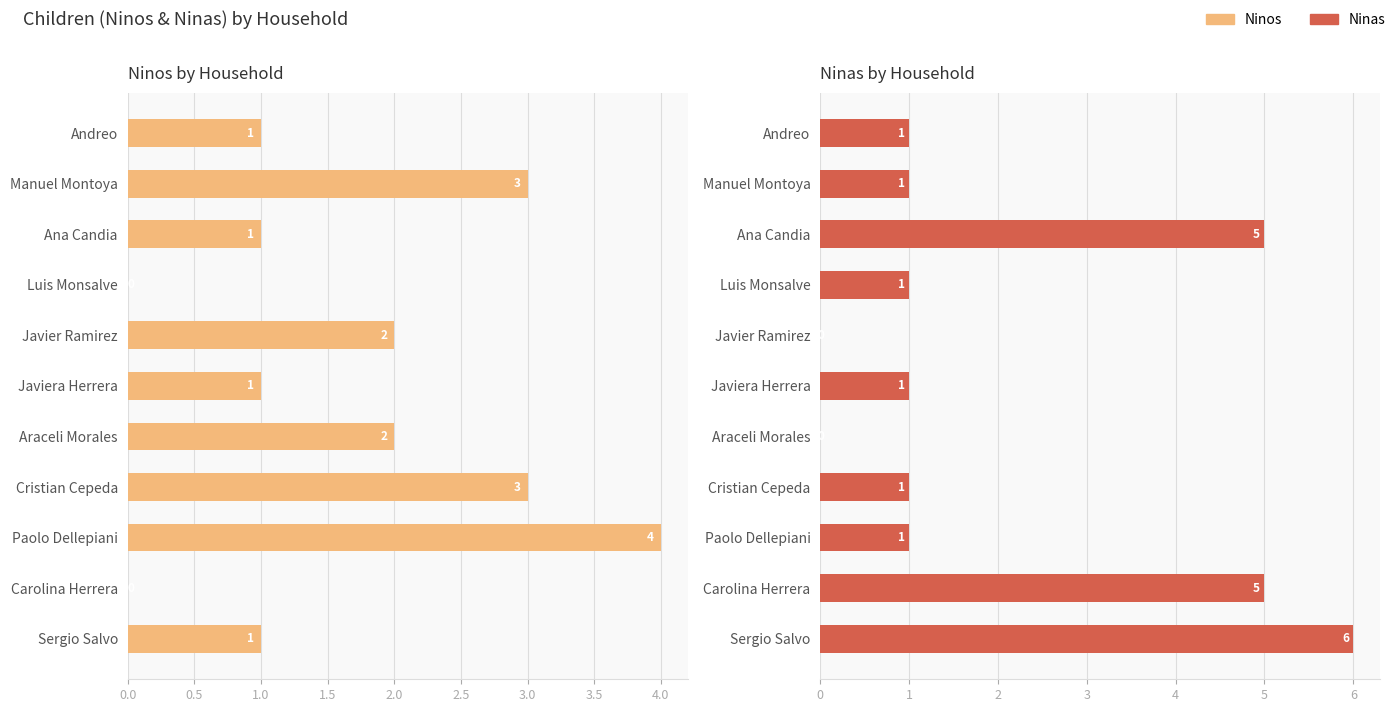

Which series has the largest total across all categories?

Ninas